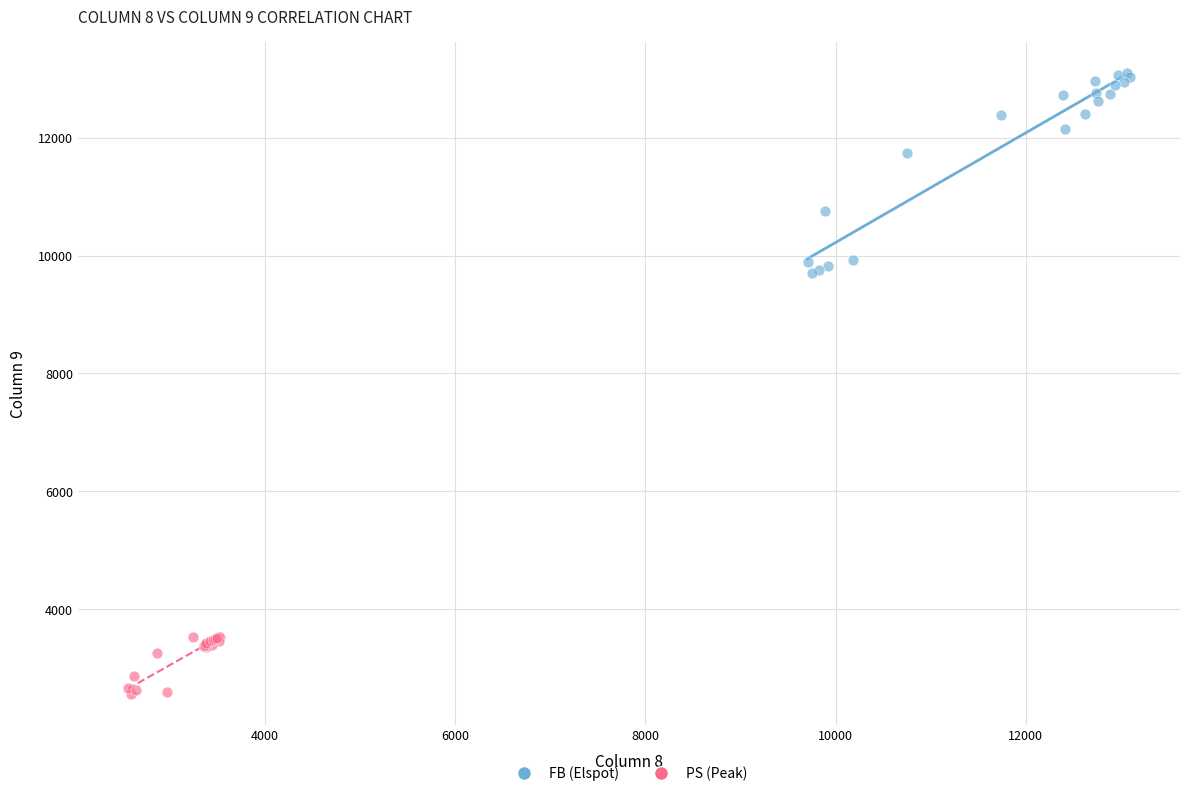

Which series reaches the minimum Y coordinate?

PS (Peak)